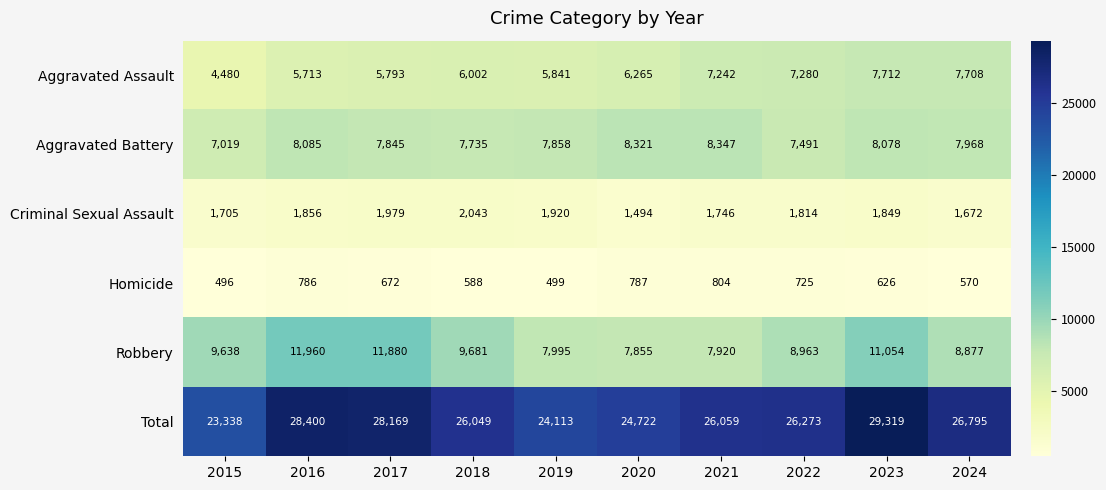

Where does the Homicide series first go above 672?

2016